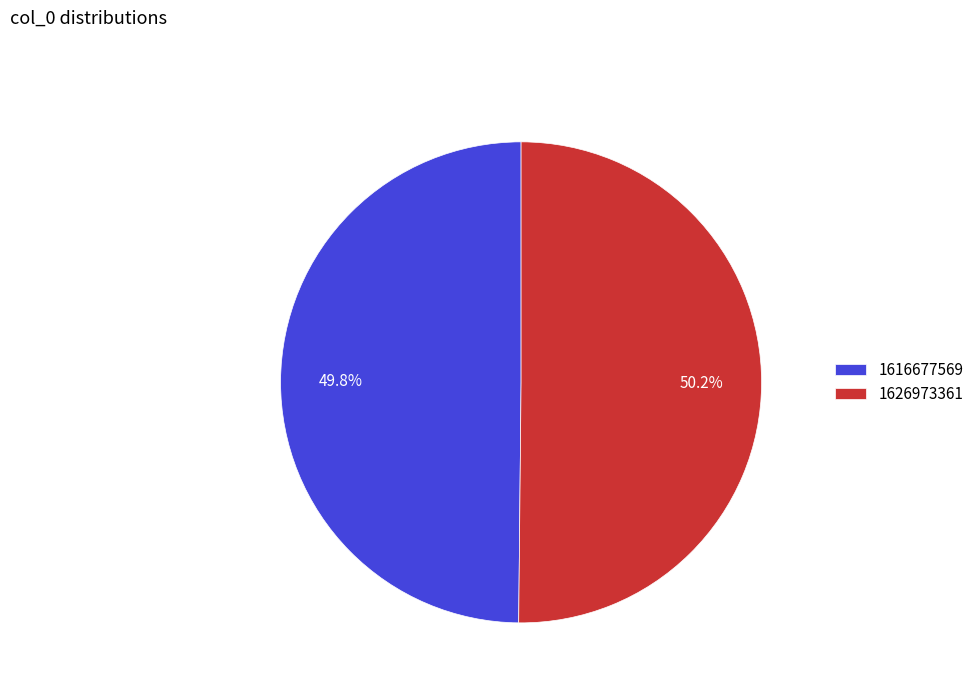

Does any single category account for the majority?

Yes